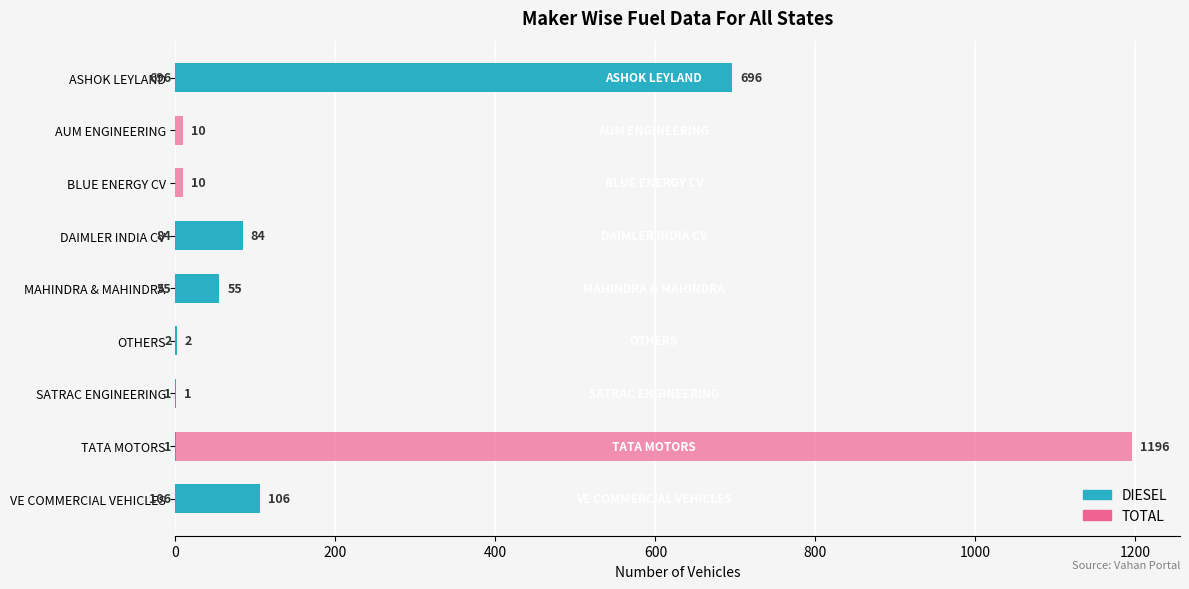

What is the value of the TOTAL bar at the 9th from the left?

106